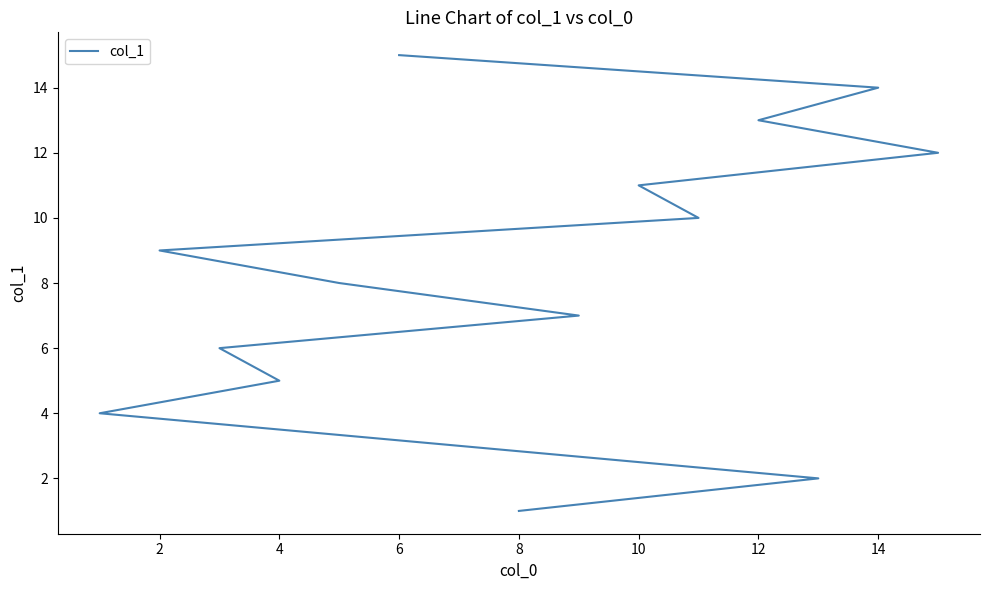

Count the number of values greater than 8.

7